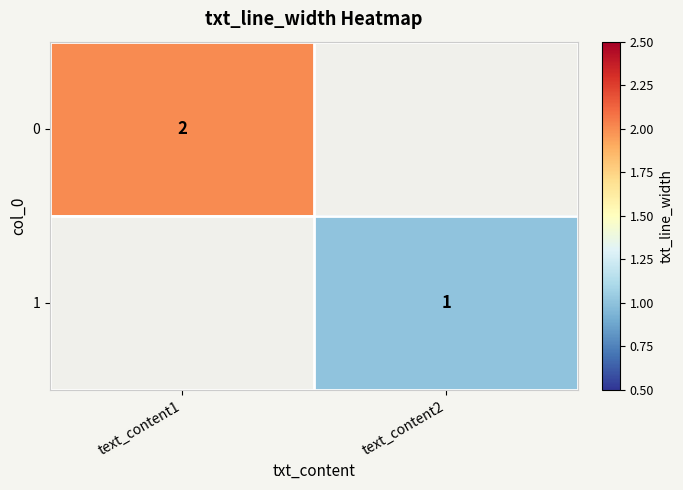

The value of 1 at text_content2 is 2. True or false?

False